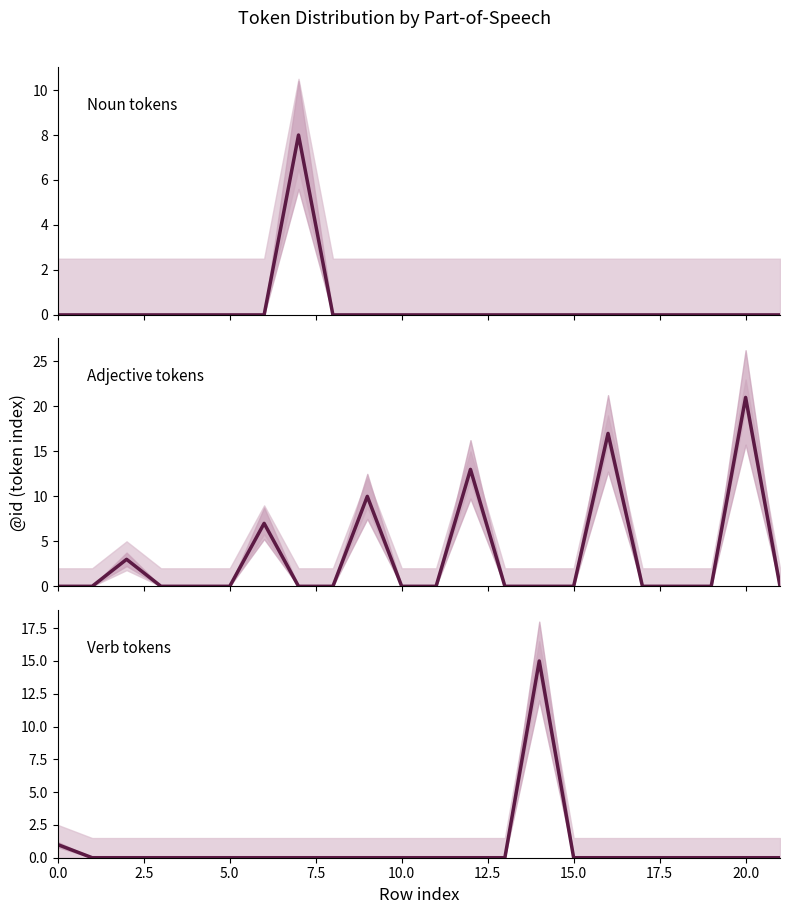

In verb, how many points are higher than both neighbors (excluding endpoints)?

1